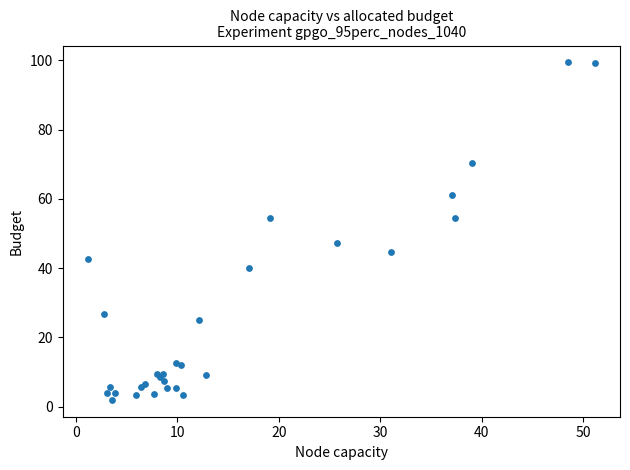

What Y value in the scatter plot is closest to 50?

47.3